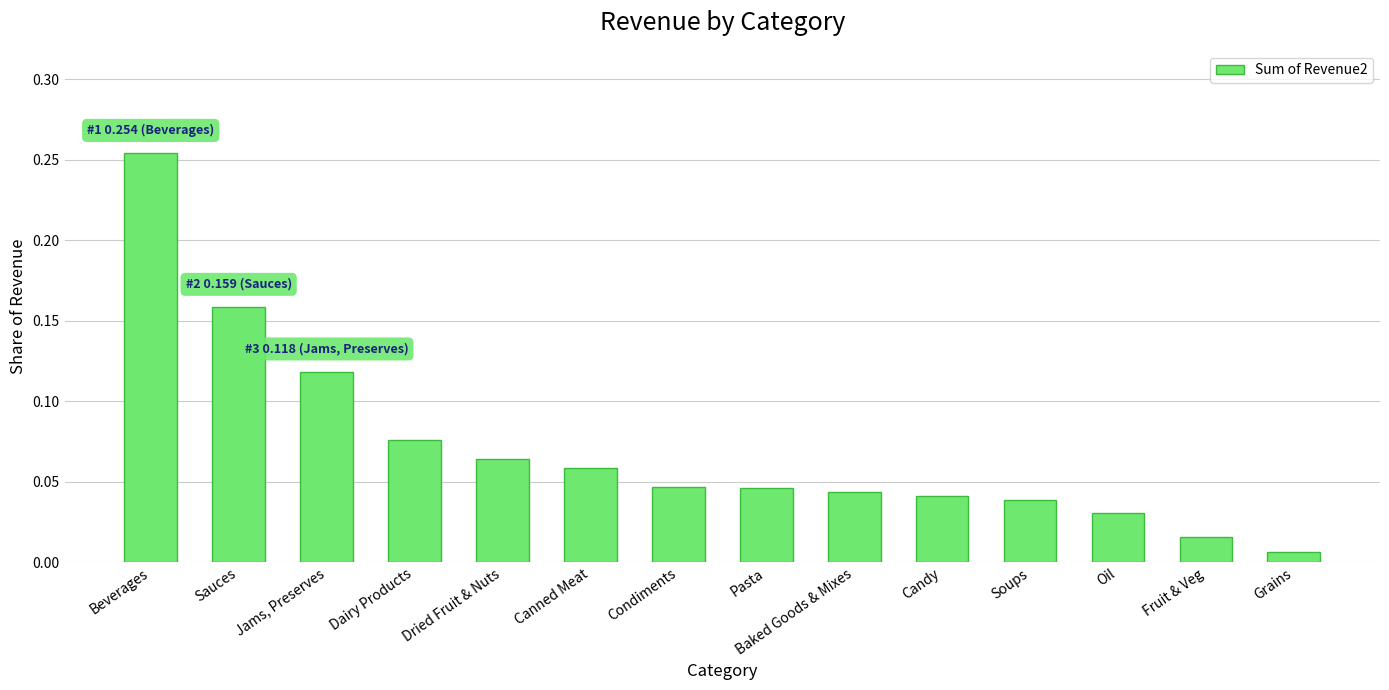

The value at Beverages is 0.1. True or false?

False